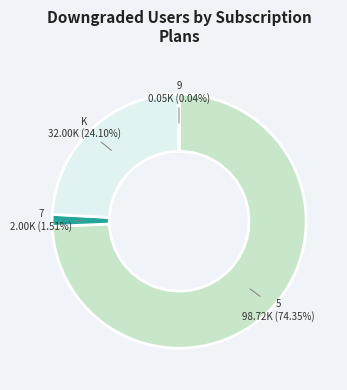

Does any single category account for the majority?

Yes